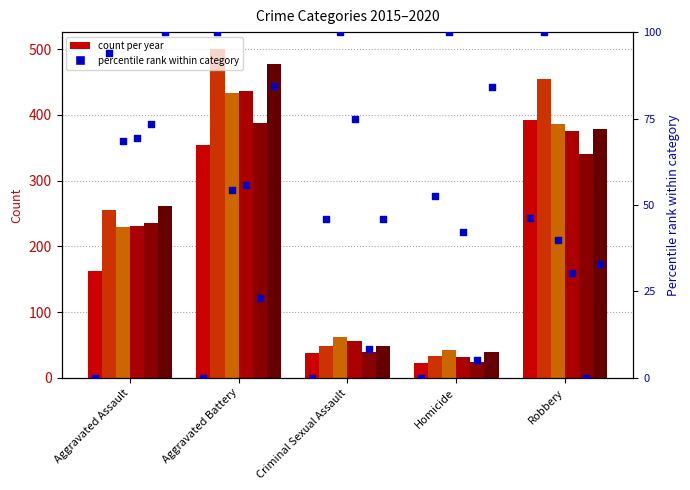

Which has a higher value, Criminal Sexual Assault or Homicide?

Criminal Sexual Assault